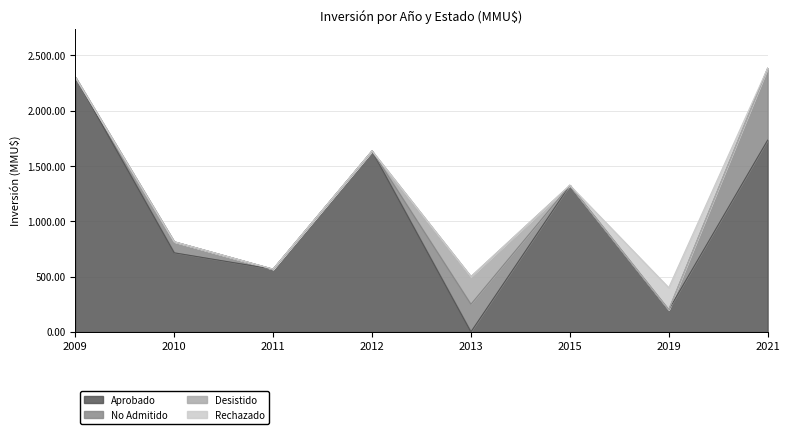

Rank the categories by No Admitido value from lowest to highest.

2009, 2011, 2012, 2015, 2019, 2010, 2013, 2021